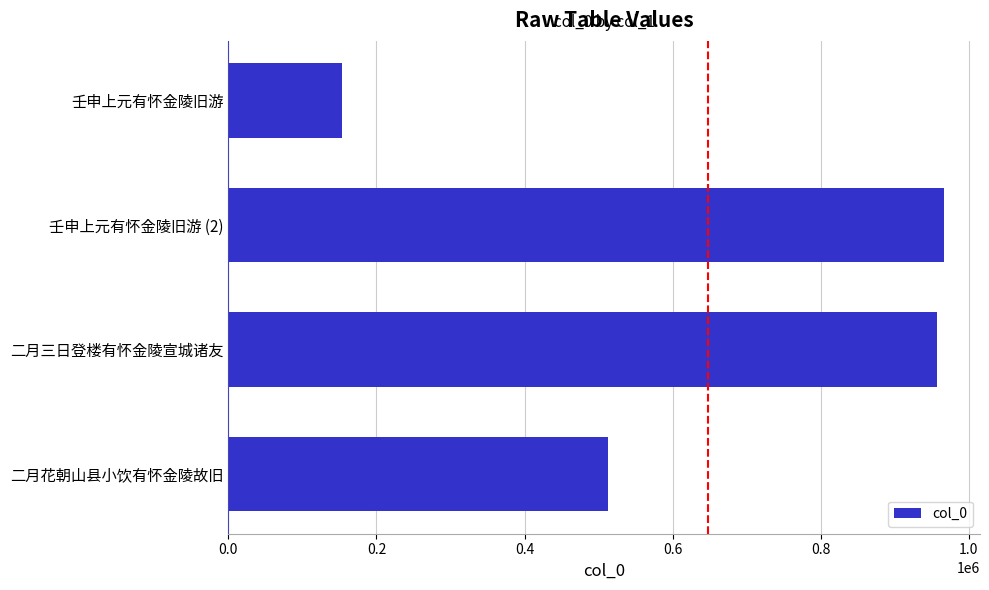

List the labels in order of value, largest first.

壬申上元有怀金陵旧游 (2), 二月三日登楼有怀金陵宣城诸友, 二月花朝山县小饮有怀金陵故旧, 壬申上元有怀金陵旧游